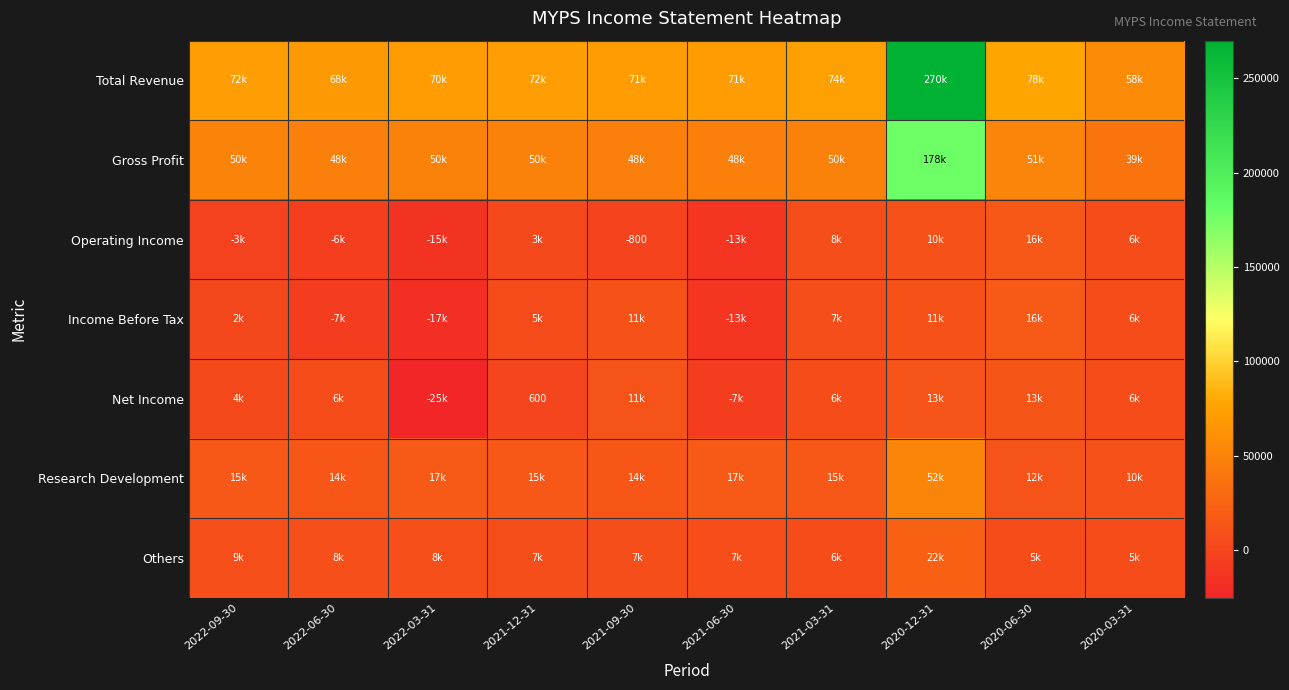

The Gross Profit series shows 49600 at 2021-03-31. True or false?

True